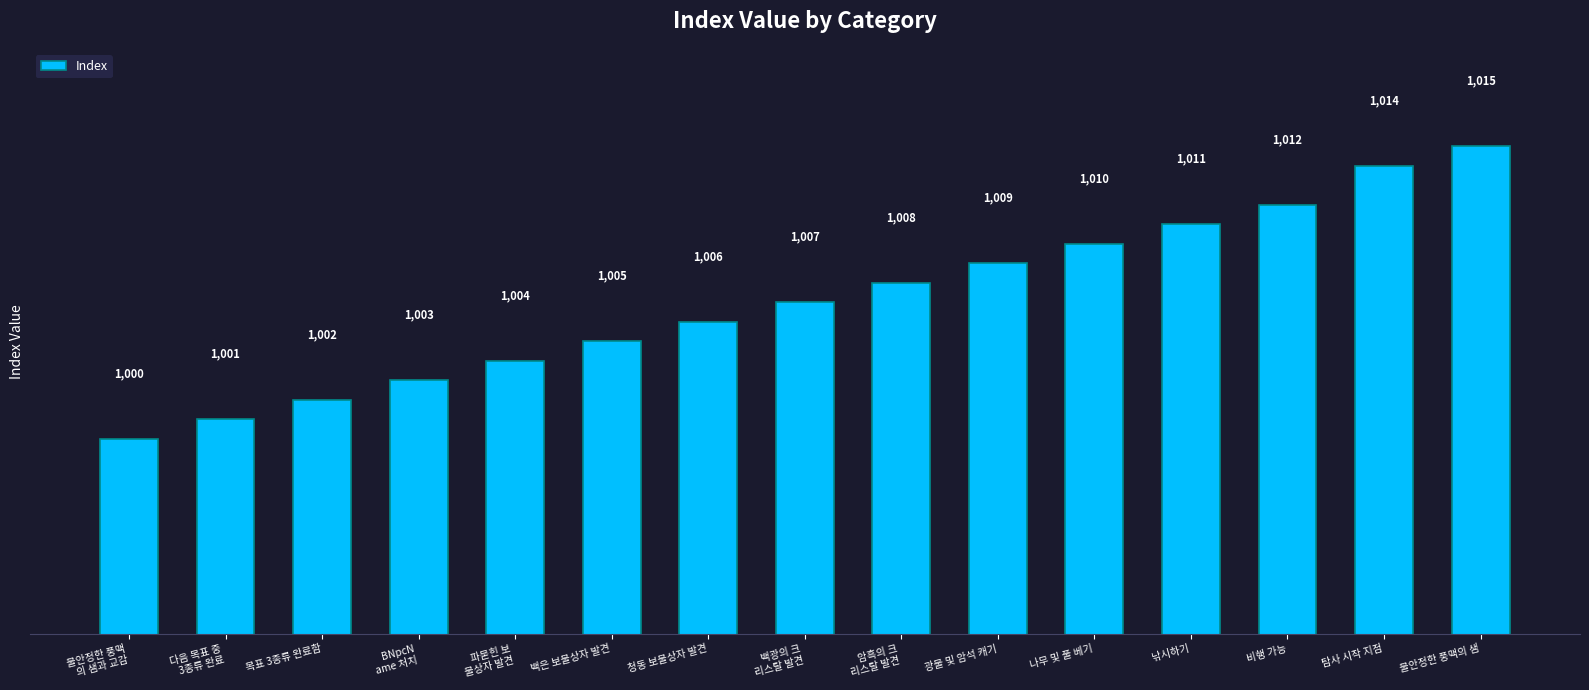

What is the maximum value shown in the chart?

1015